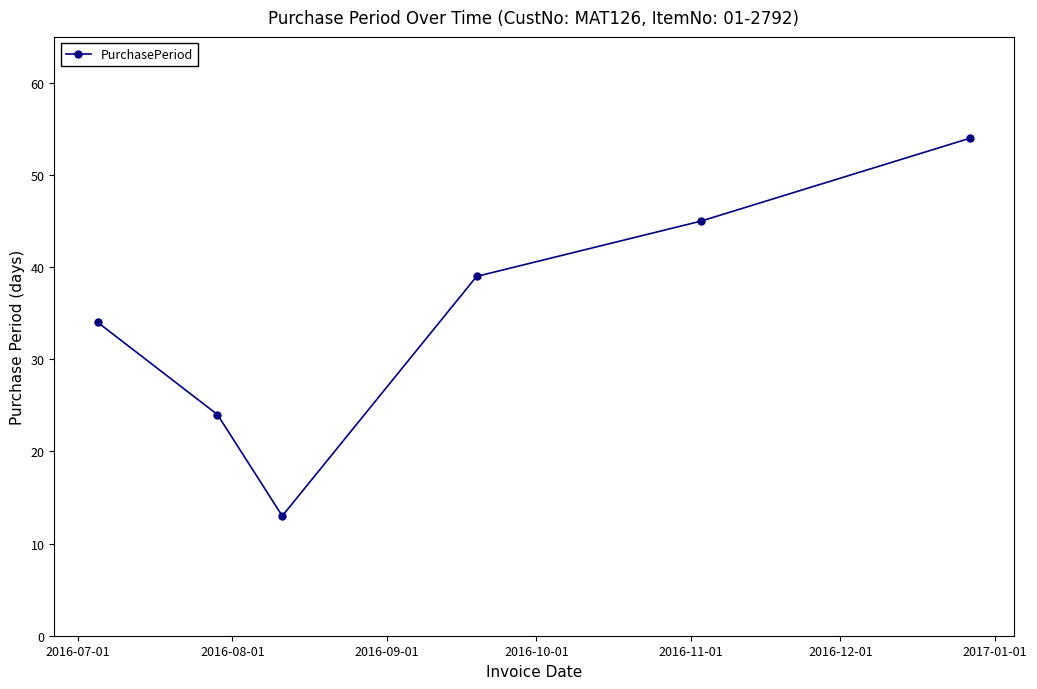

What is the difference between the maximum and minimum values?

41